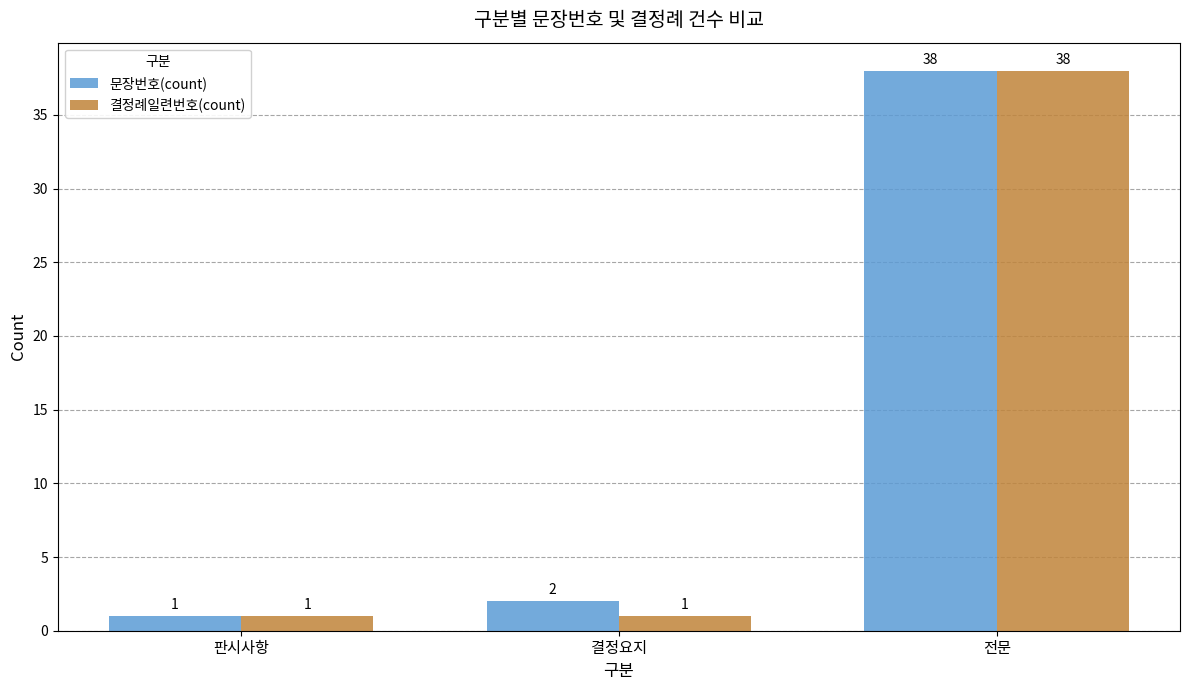

What is the smallest value displayed?

1